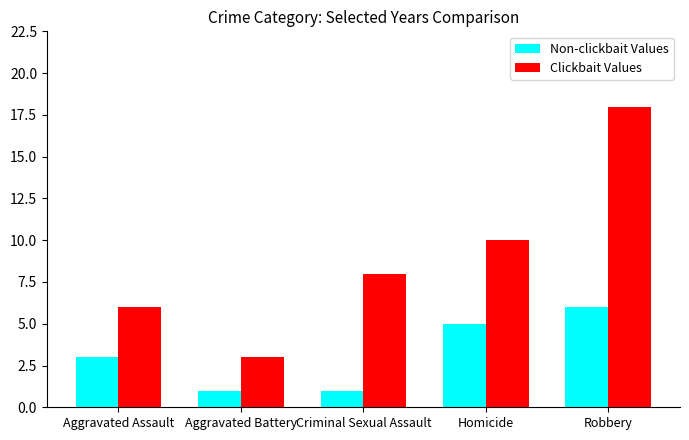

What is the label of the 5th bar from the left?

Robbery